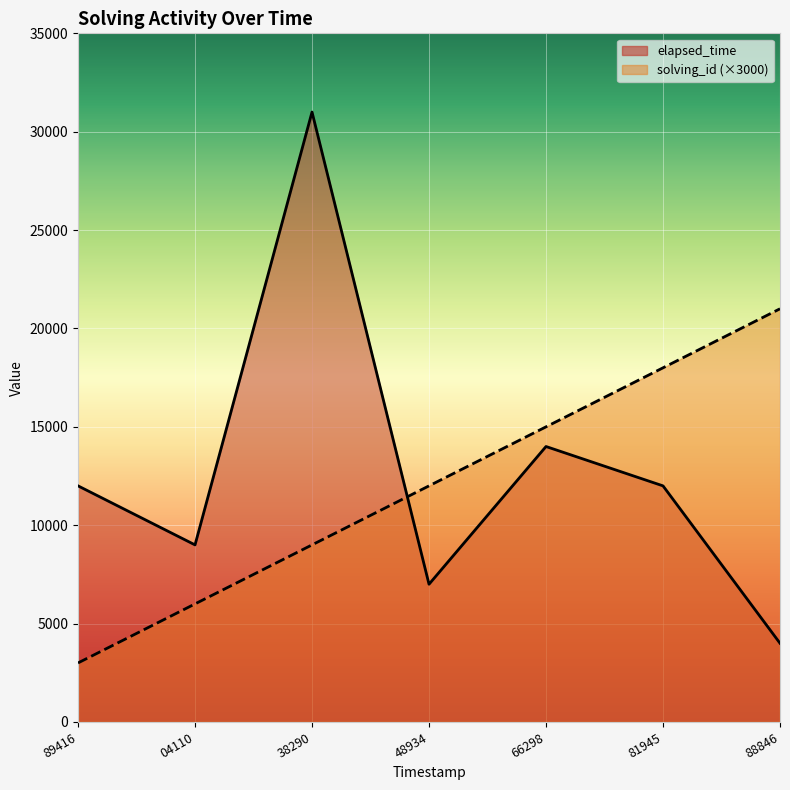

What is the value of the solving_id point at the 3rd from the left?

9000